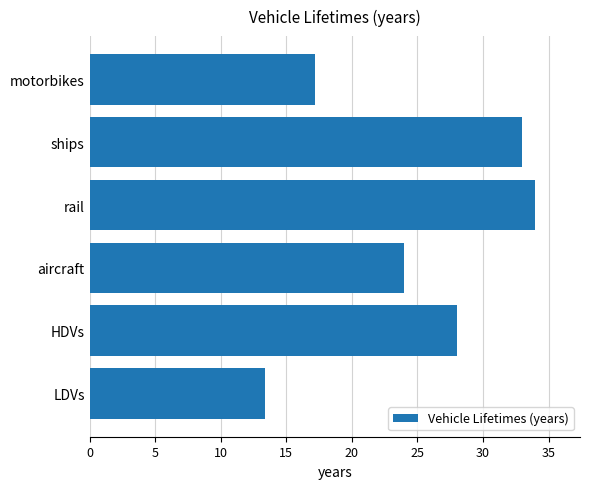

Is it true that the value at LDVs is 13.4?

True